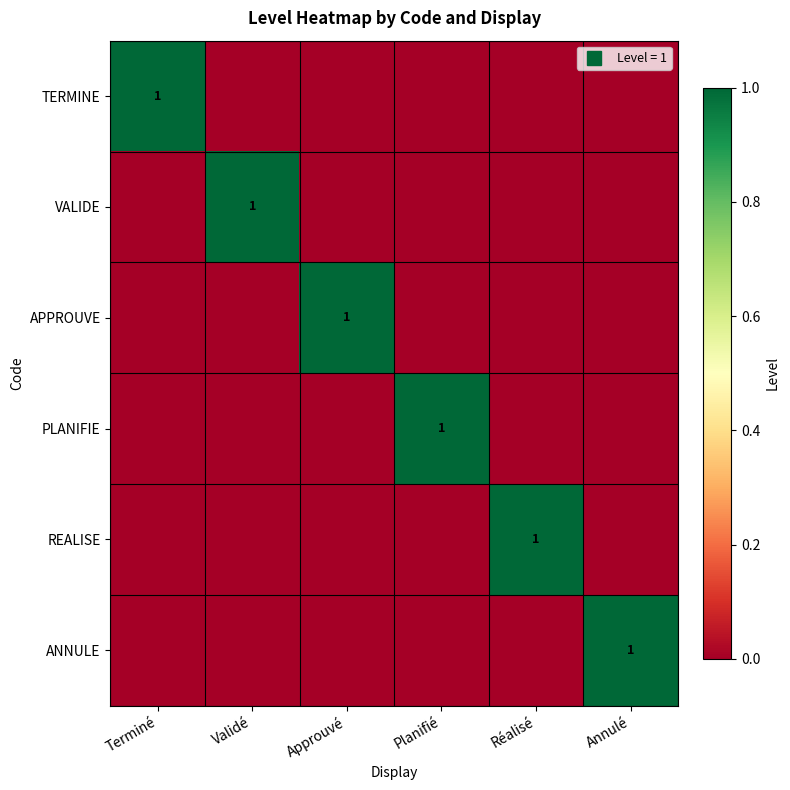

List the labels in order of TERMINE value, largest first.

Terminé, Validé, Approuvé, Planifié, Réalisé, Annulé